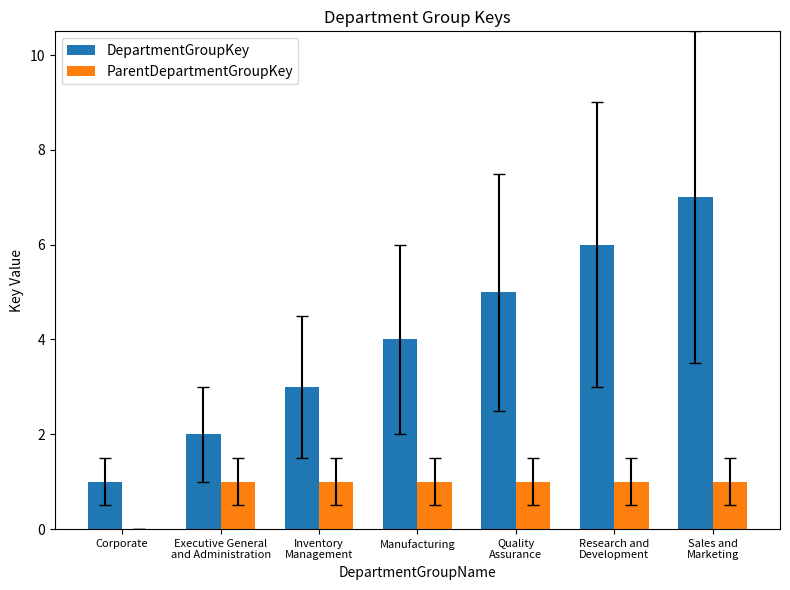

Which series has the largest total across all categories?

DepartmentGroupKey